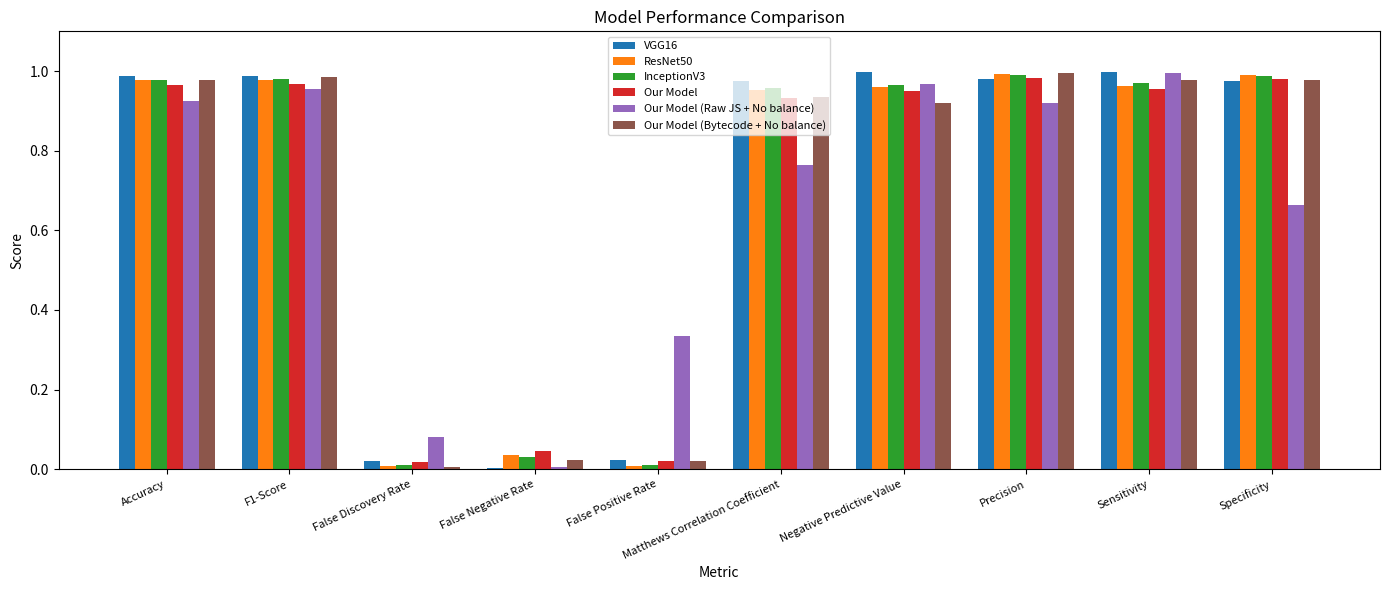

Are the bars grouped side by side (vs. stacked)?

Yes